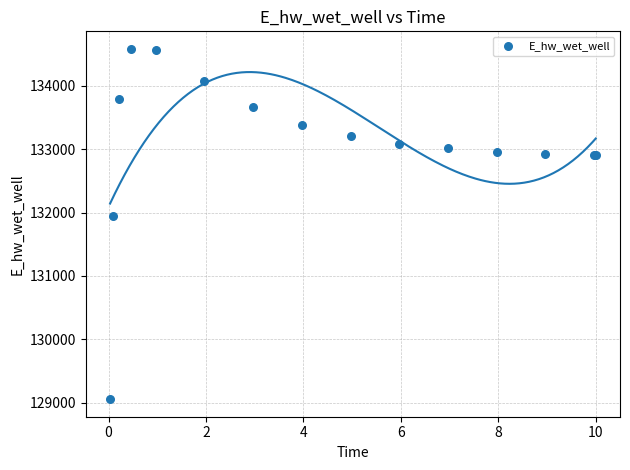

What Y value in the scatter plot is closest to 131819?

131939.5